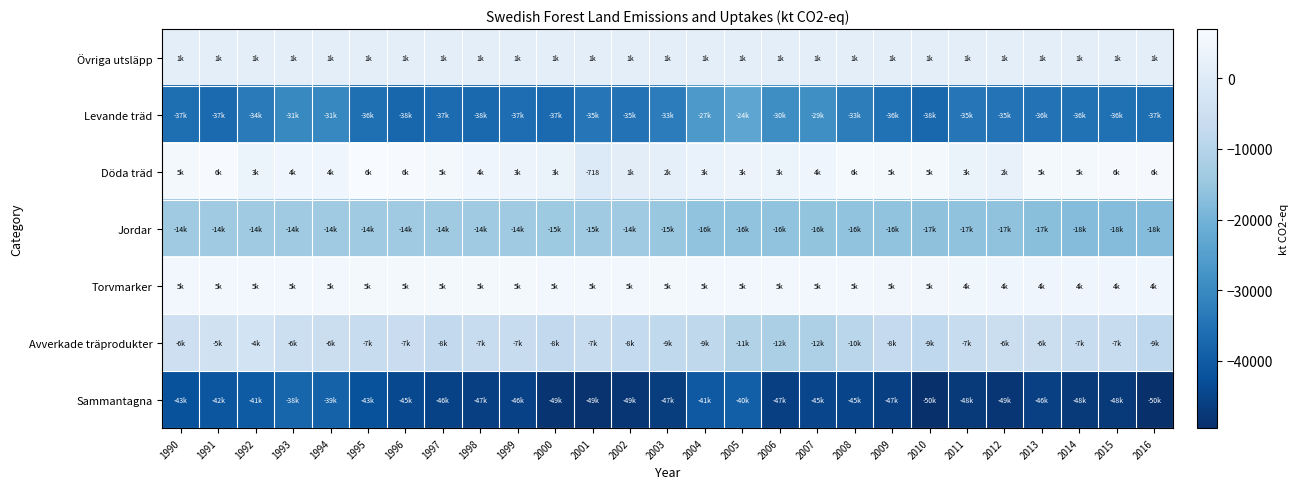

True or false: Levande träd has a value of -10434 at 2007.

False